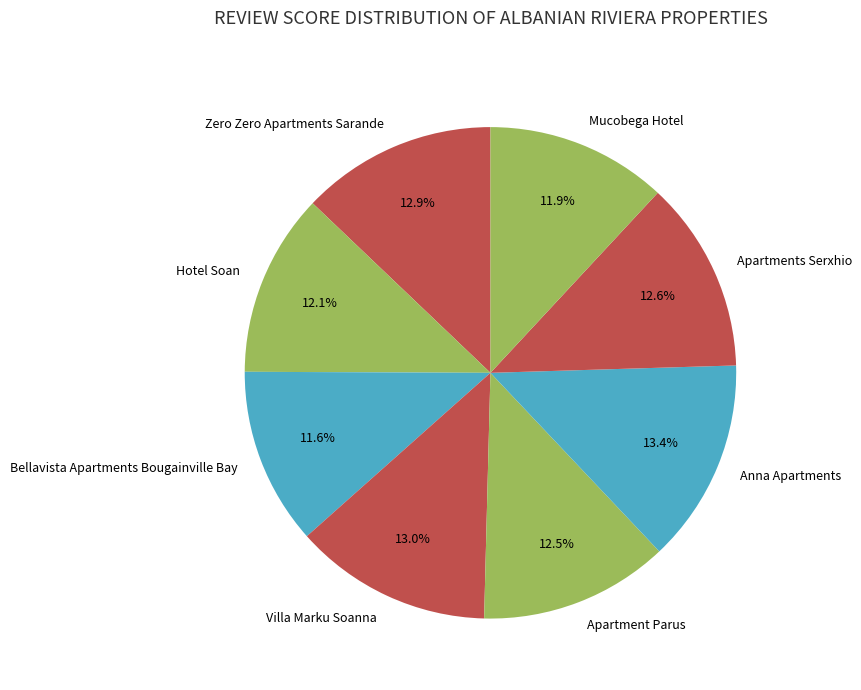

Does Zero Zero Apartments Sarande represent more than half of the total?

No